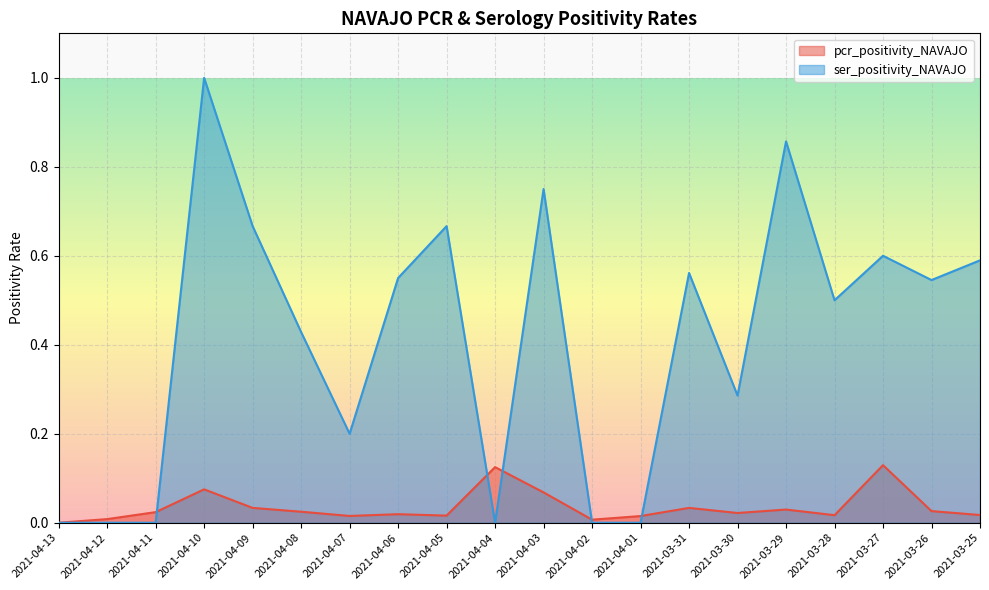

What is the average value of the ser_positivity_NAVAJO series?

0.4